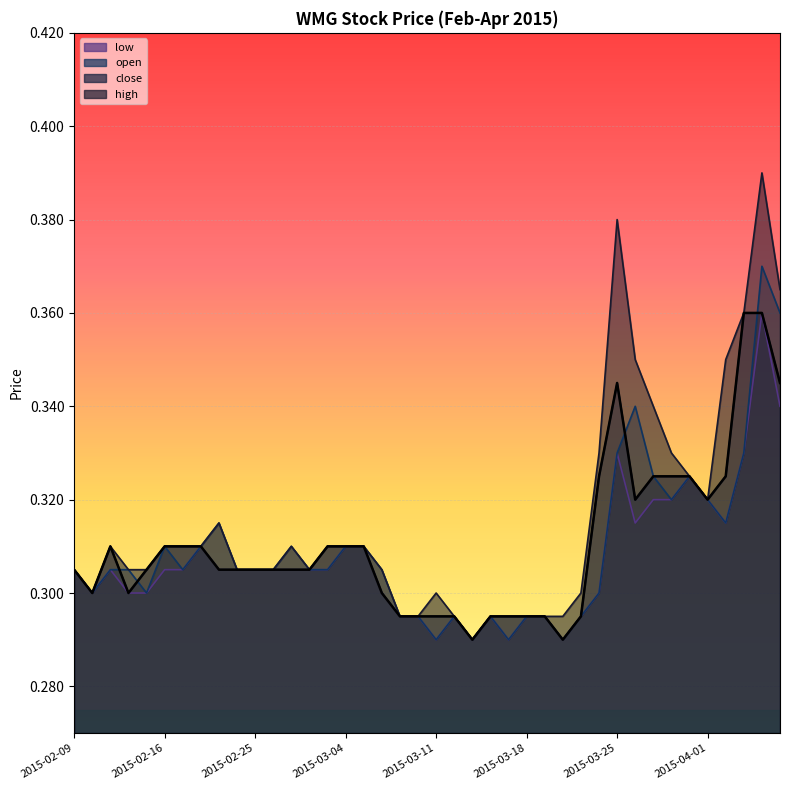

What is the label of the 13th point from the left?

2015-02-27